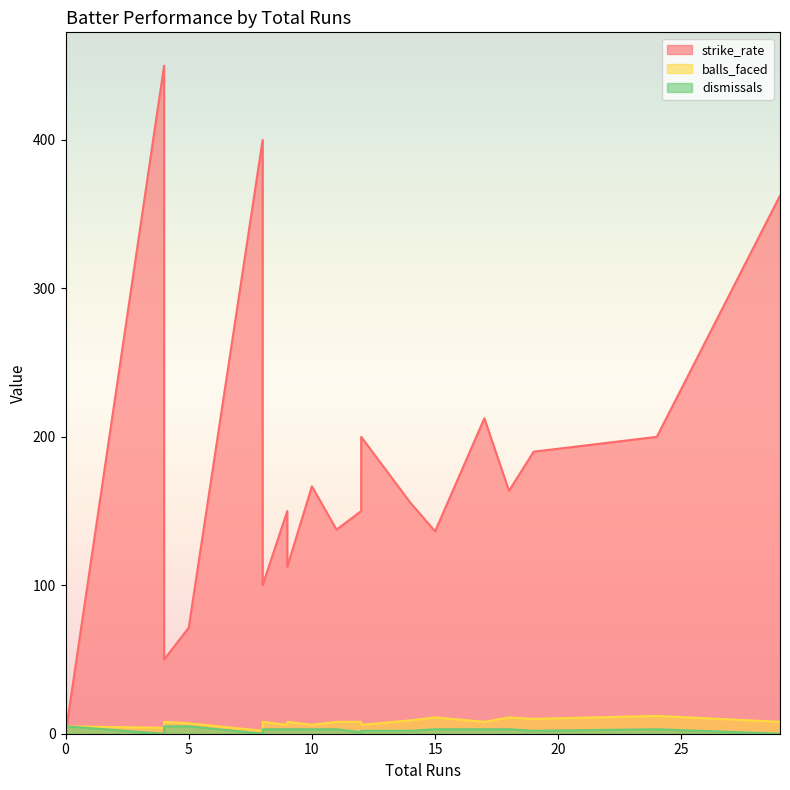

Which series has the widest spread of values?

strike_rate